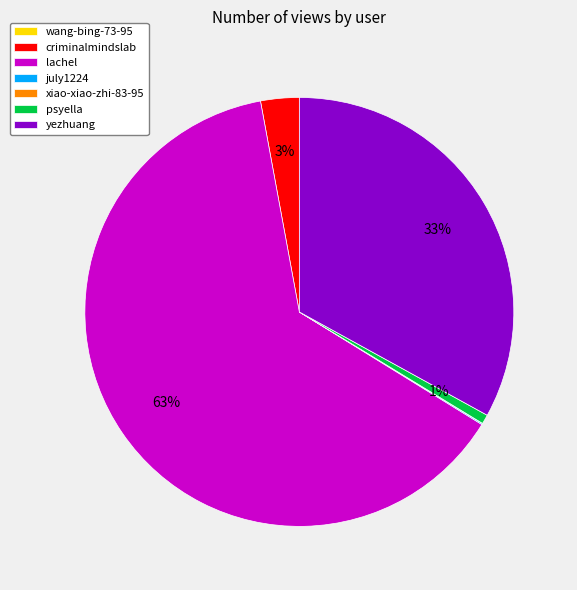

To the nearest percent, what is the difference between the largest and smallest slice percentages?

63%